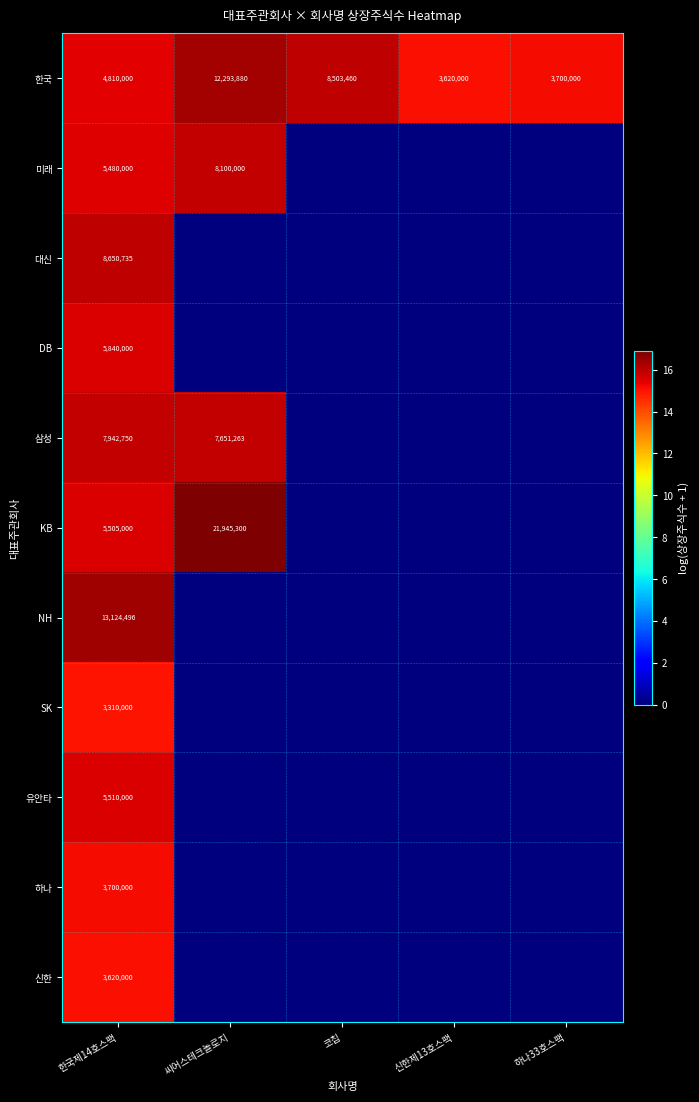

Rank the series at 한국제14호스팩 from lowest to highest value.

SK, 신한, 하나, 한국, 미래, KB, 유안타, DB, 삼성, 대신, NH